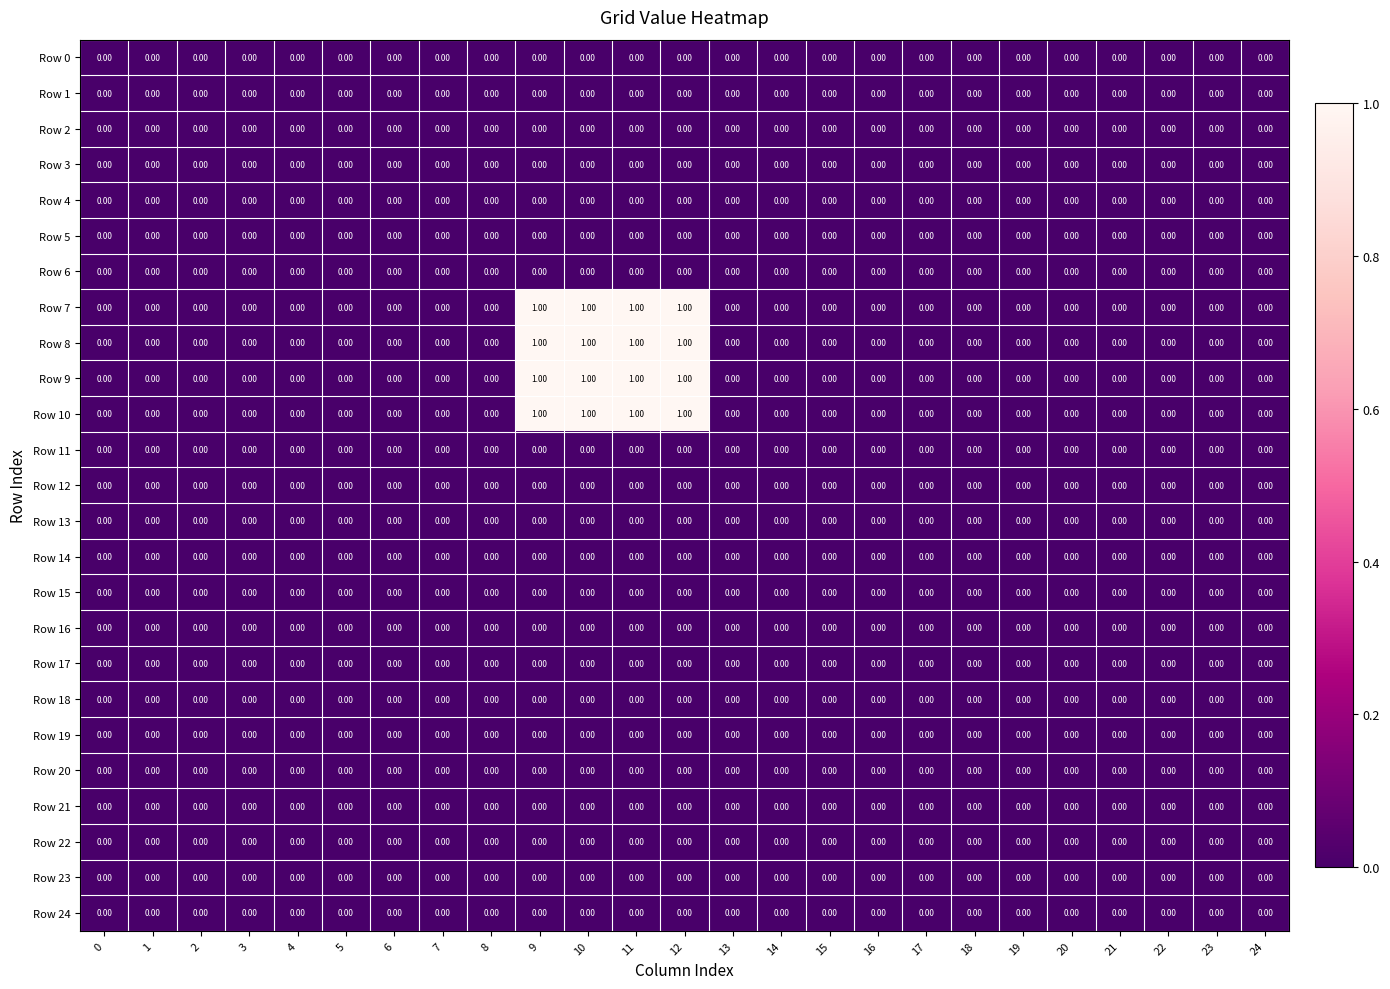

Count the number of data series in this chart.

25